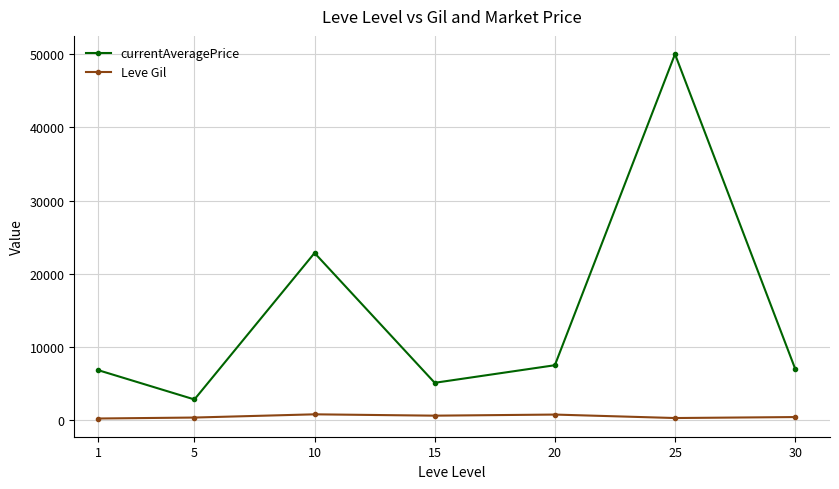

Read the Leve Gil value at 15.

620.0